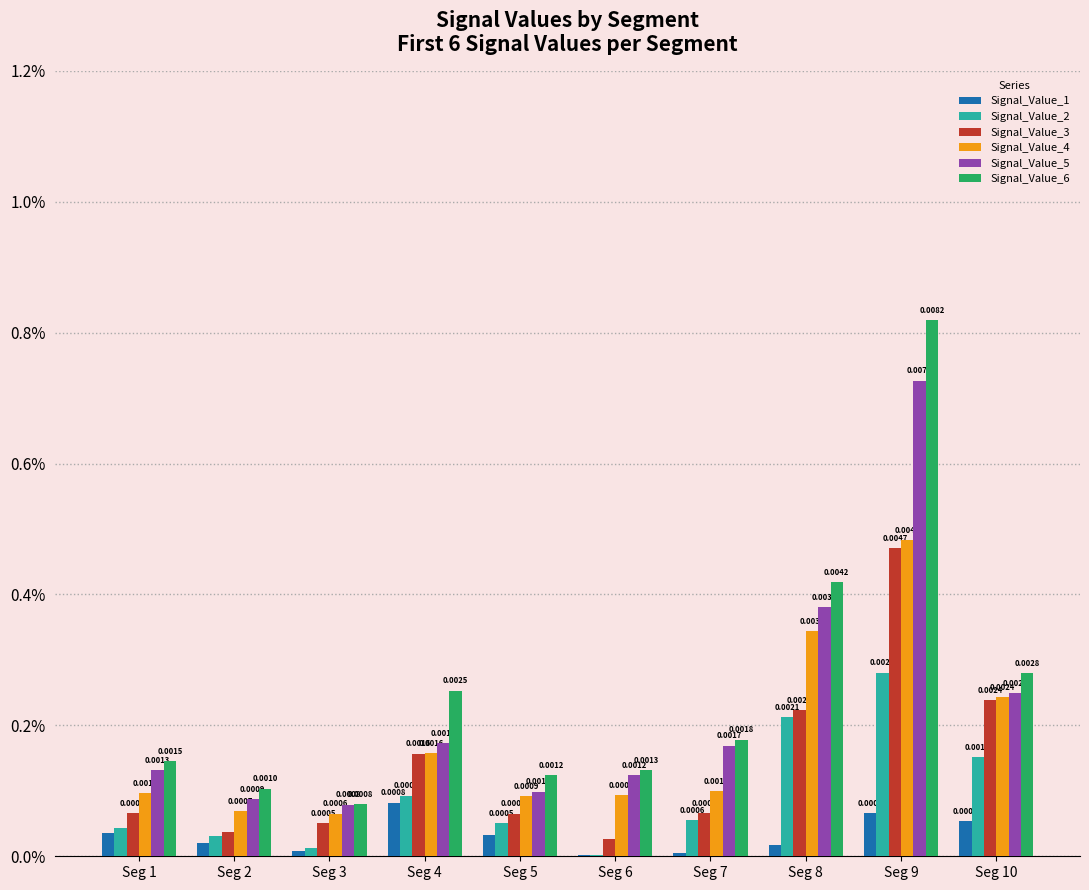

Which has a higher value, Seg 9 or Seg 2?

Seg 9